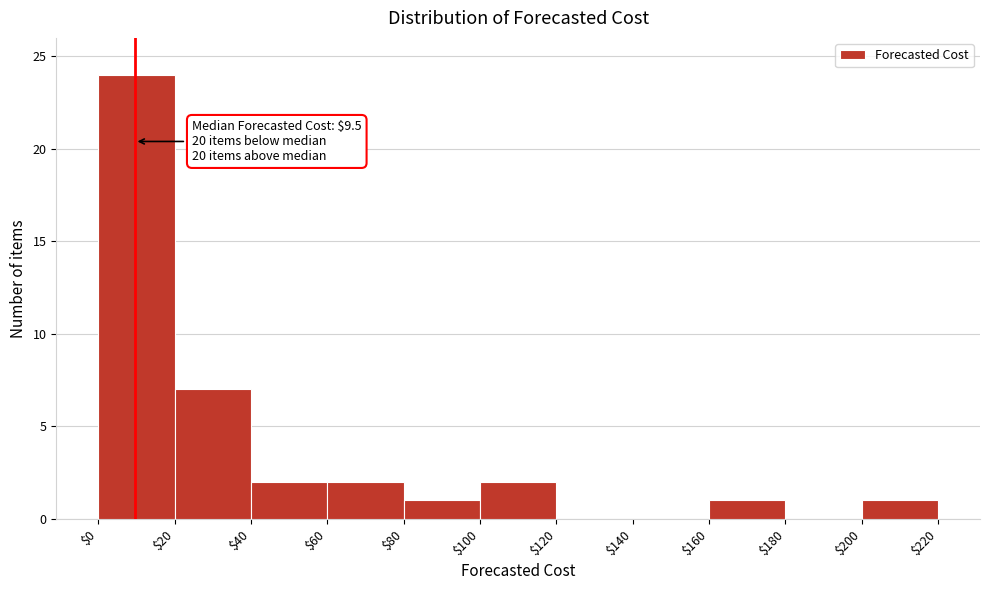

Over which range of the x-axis is the bar tallest?

$0 to $20